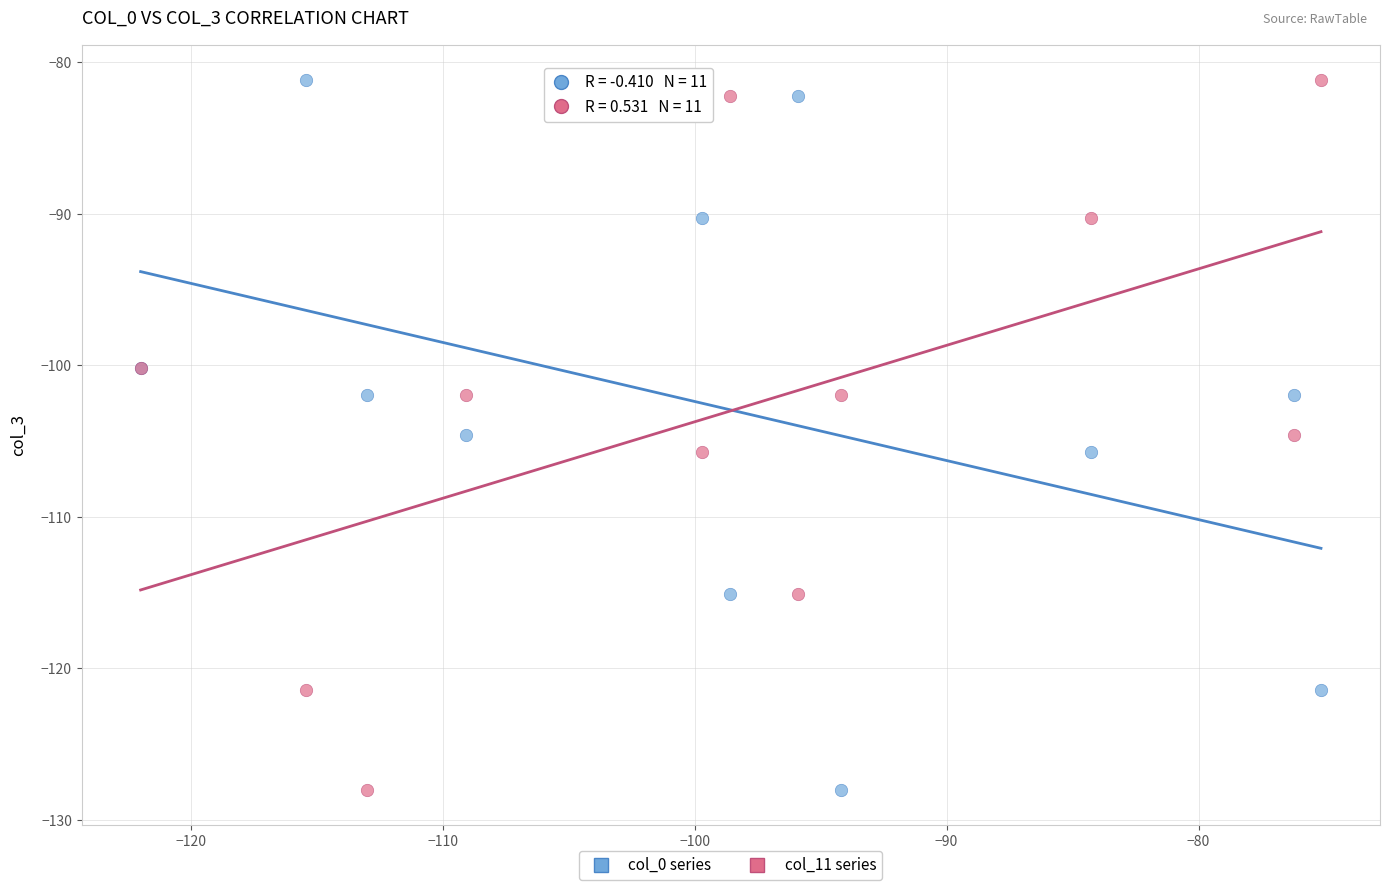

What are all the series names shown in the legend?

col_0 series, col_11 series